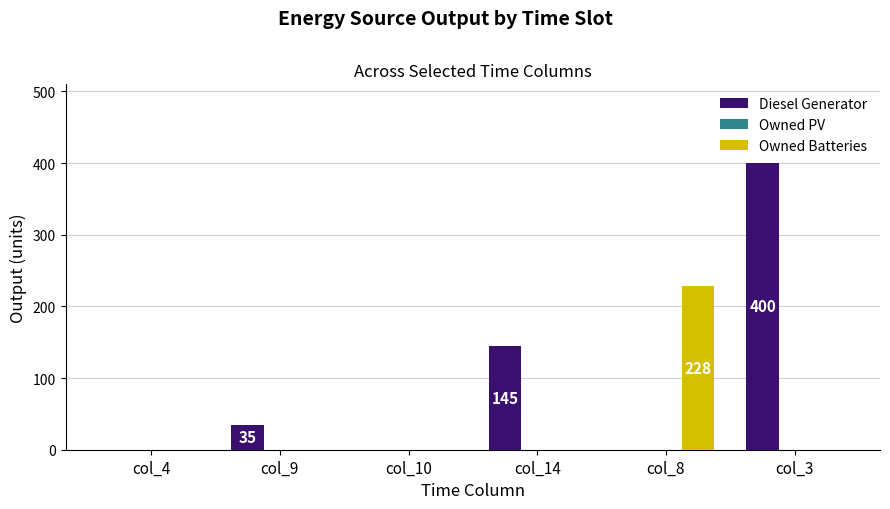

Which series has the largest range (max minus min)?

Diesel Generator